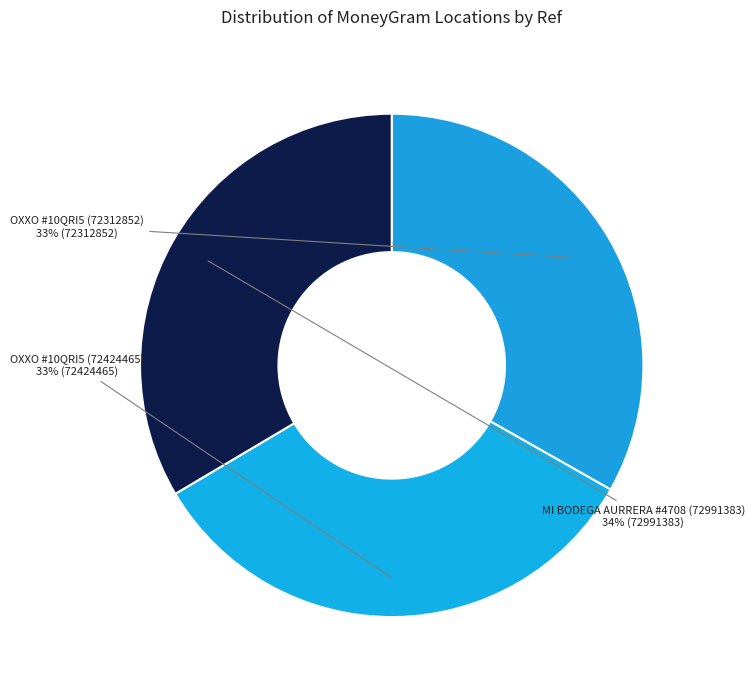

What is the ratio of the value at OXXO #10QRI5 (72312852) to the value at OXXO #10QRI5 (72424465)?

1.0